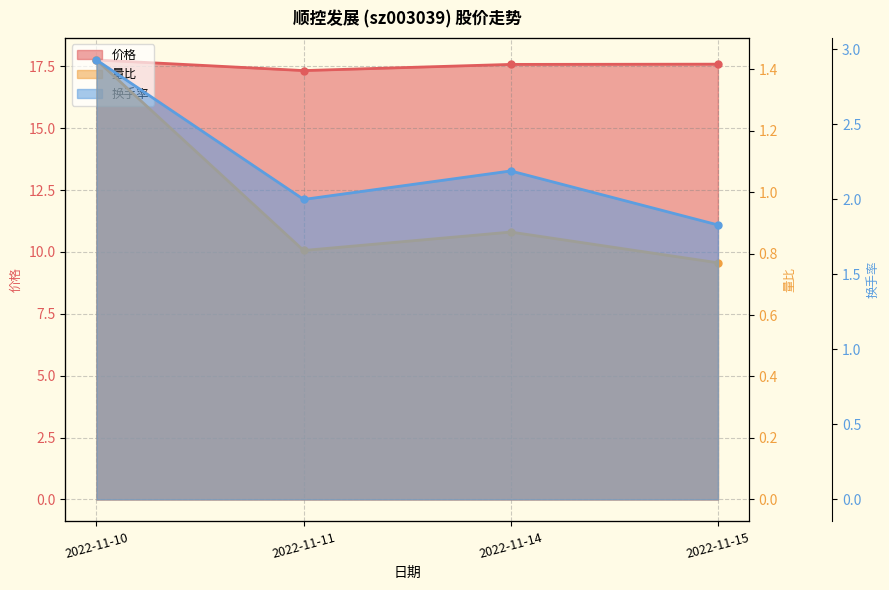

Which series has the largest total across all categories?

价格